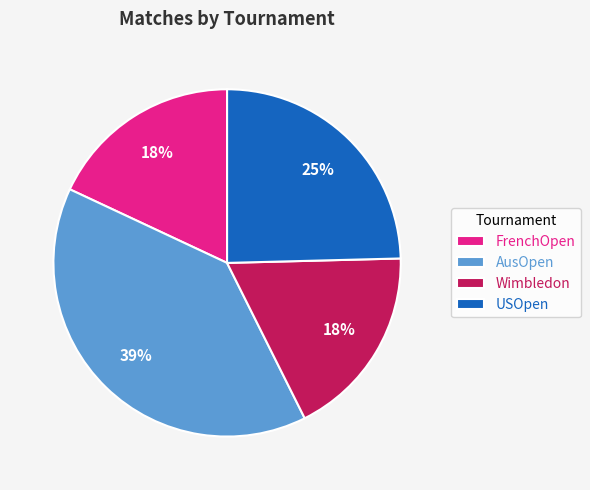

Does FrenchOpen account for over 50% of the chart?

No